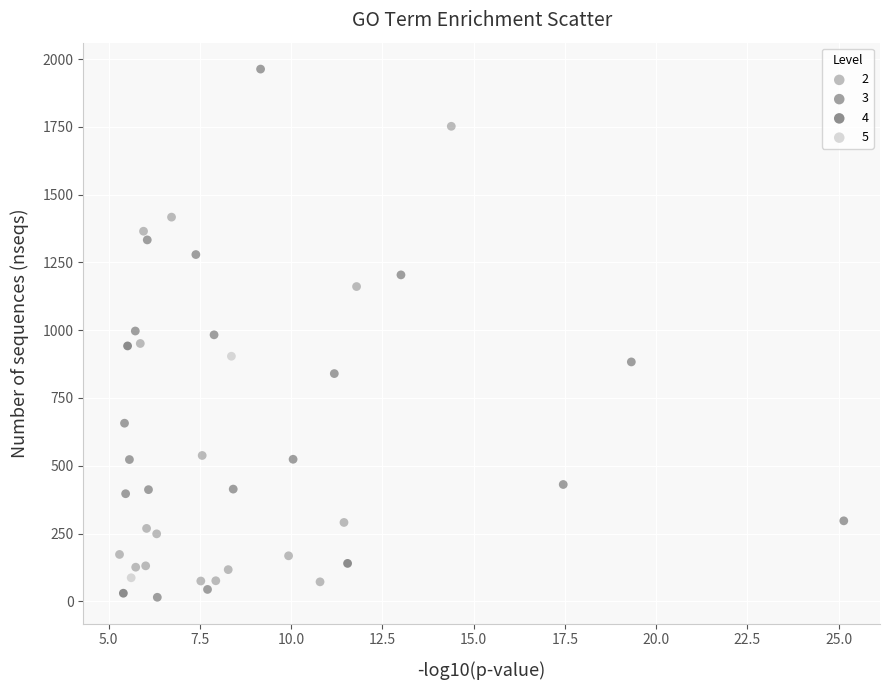

Which series has the widest spread of Y values?

3